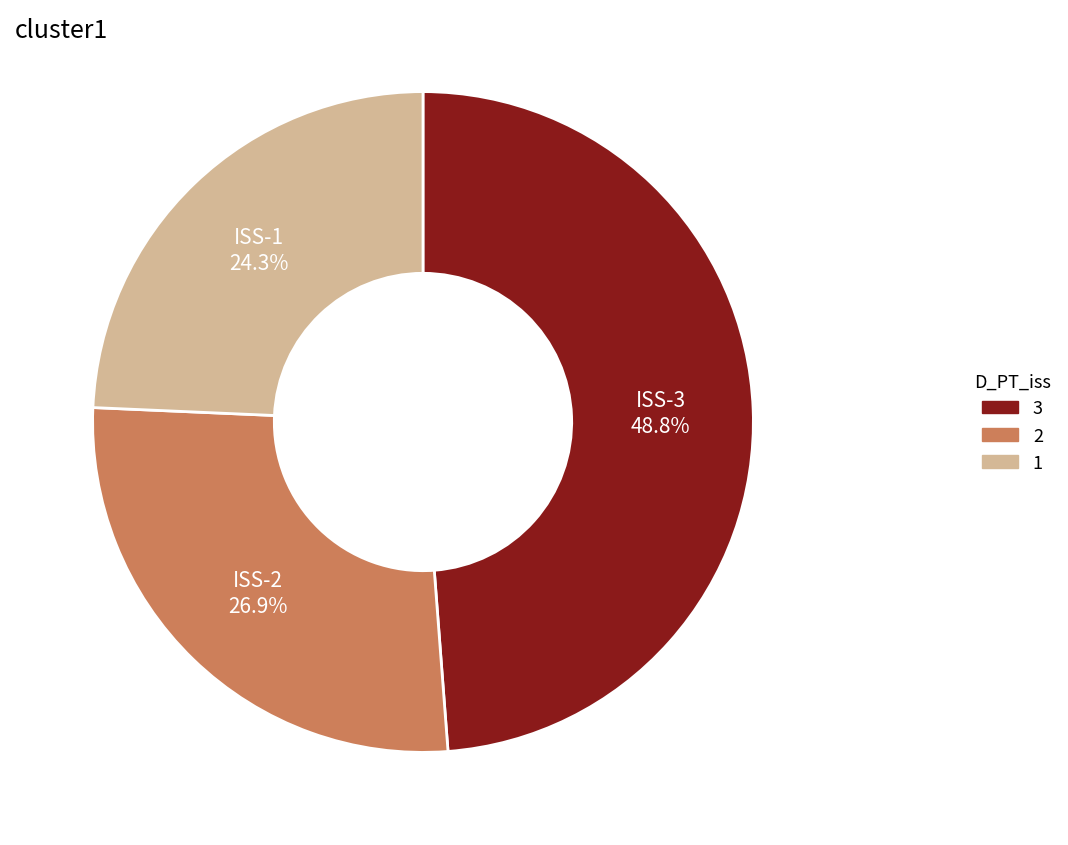

Approximately how many times larger is the value at ISS-1 compared to ISS-3?

0.5